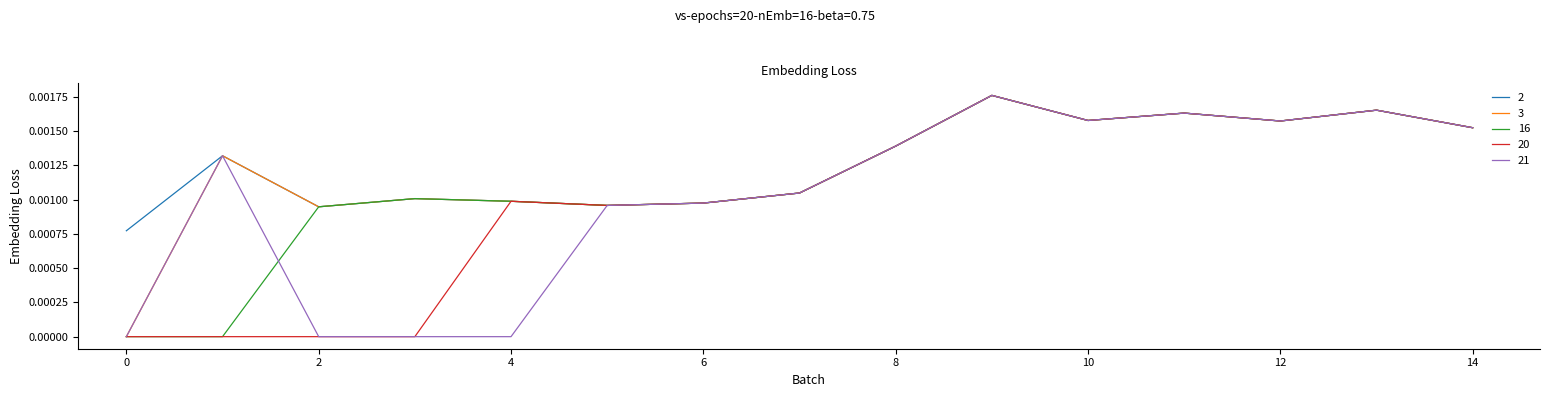

How many lines are shown in the chart?

5